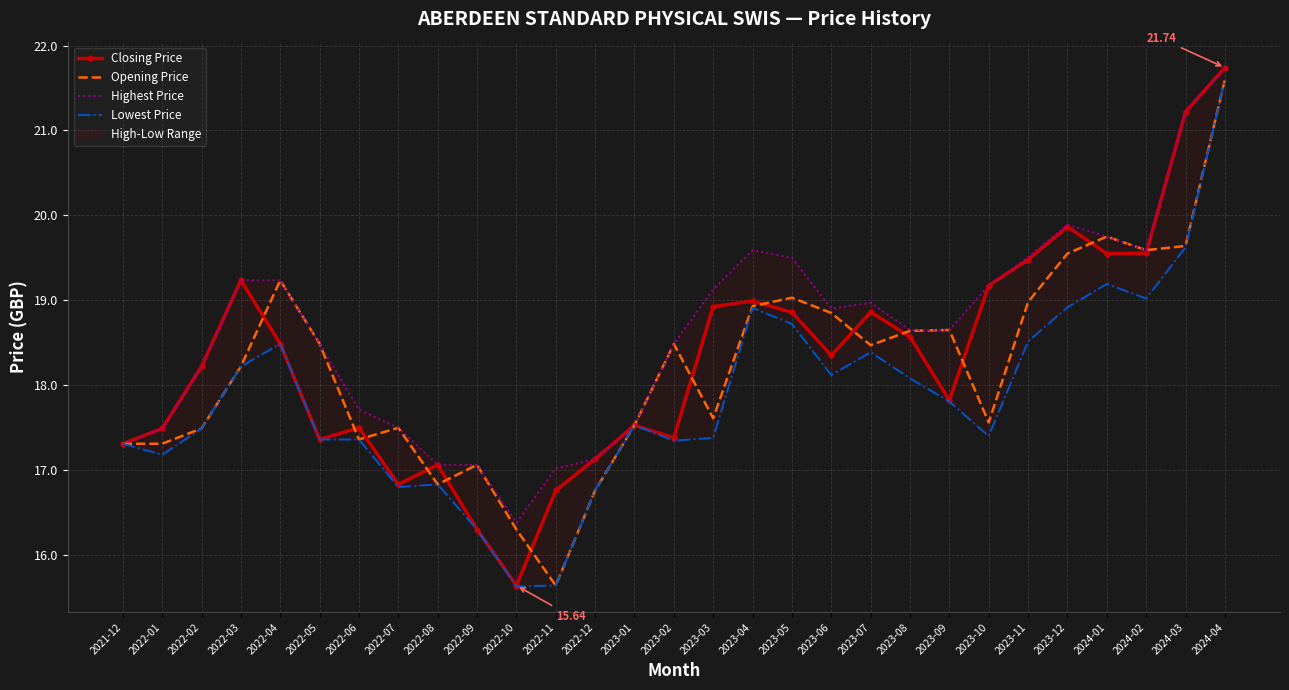

What is the difference between the maximum and minimum values in the Opening Price series?

6.0